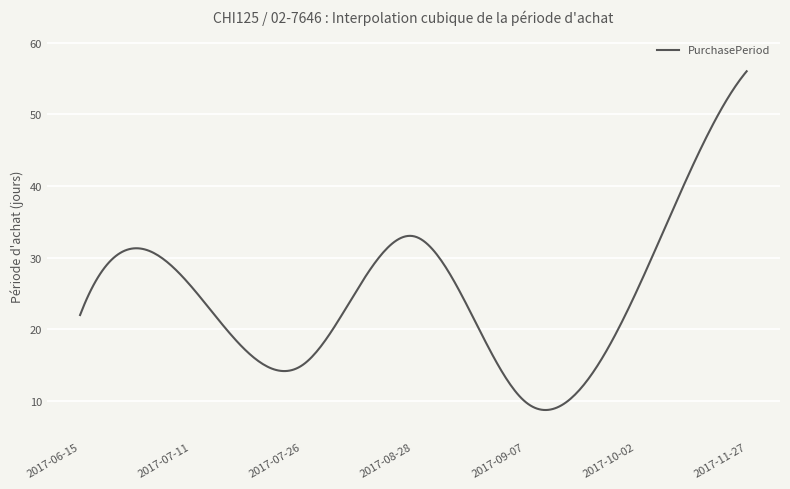

What is the difference between the maximum and minimum values?

47.2